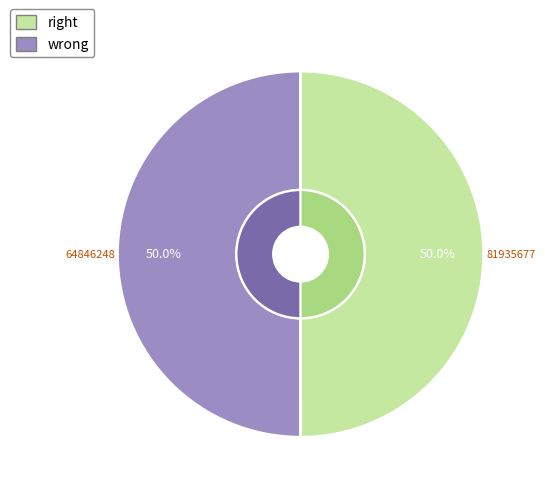

What percentage is the 64846248 slice, to the nearest percent?

50%